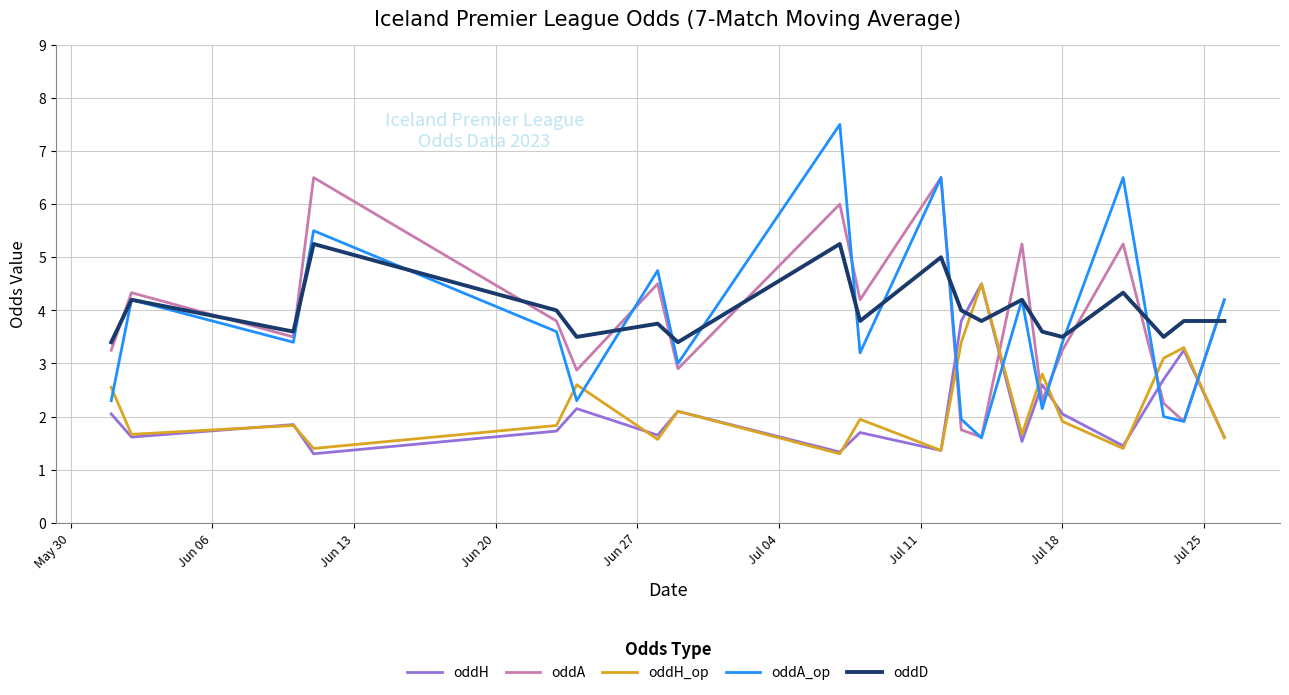

What is the greatest value displayed?

7.5